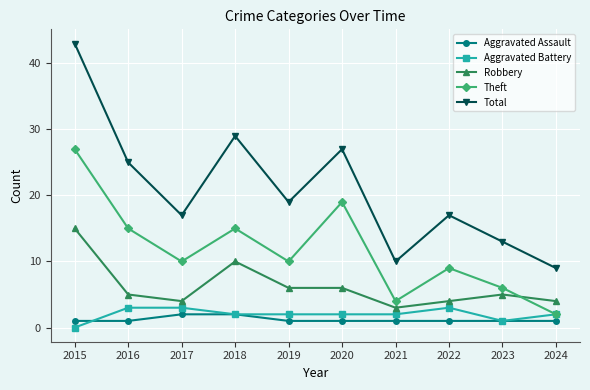

What is the spread (max minus min) of values at 2016?

24